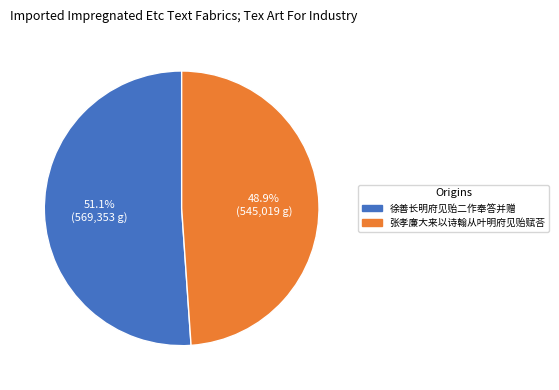

Count the number of slices in the pie.

2